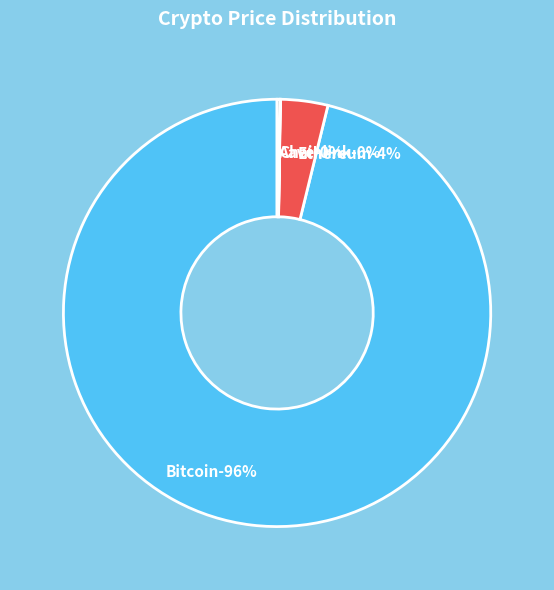

Combined, do Chainlink and Bitcoin account for over 50%?

Yes